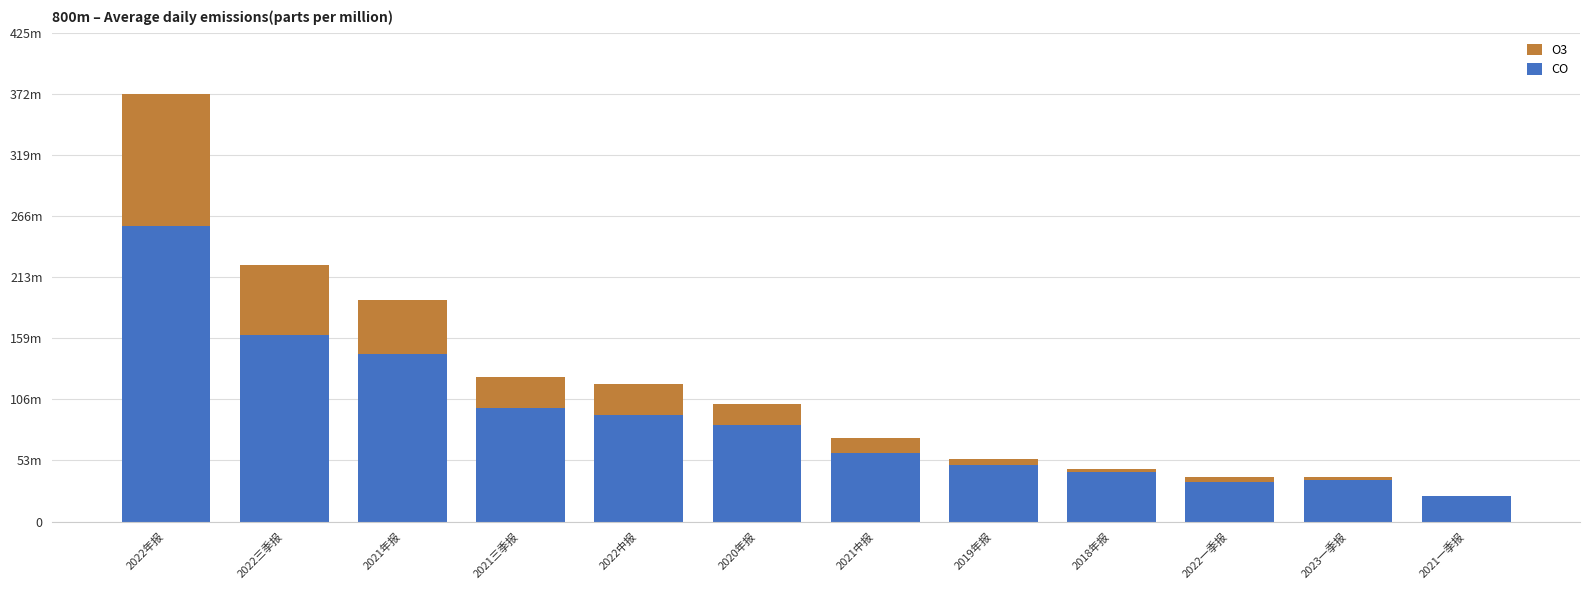

What is the sum of the CO values at 2018年报 and 2021一季报?

65389965.9